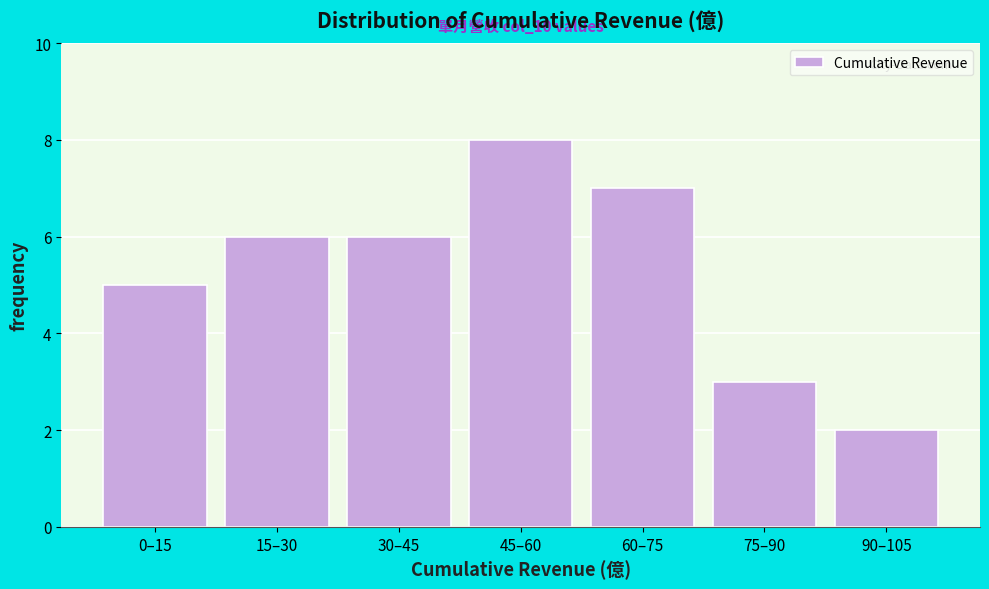

Reading left to right, transcribe all the data shown in this chart.

0–15=5	15–30=6	30–45=6	45–60=8	60–75=7	75–90=3	90–105=2